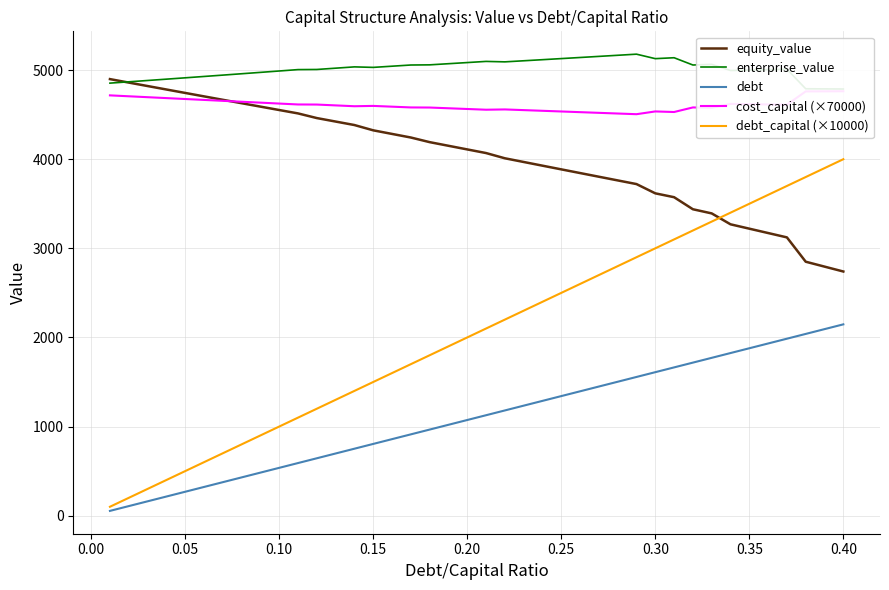

What is the highest value of the debt series?

2146.9